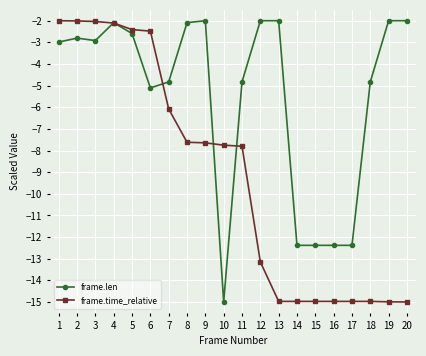

What is the smallest value displayed?

-15.0